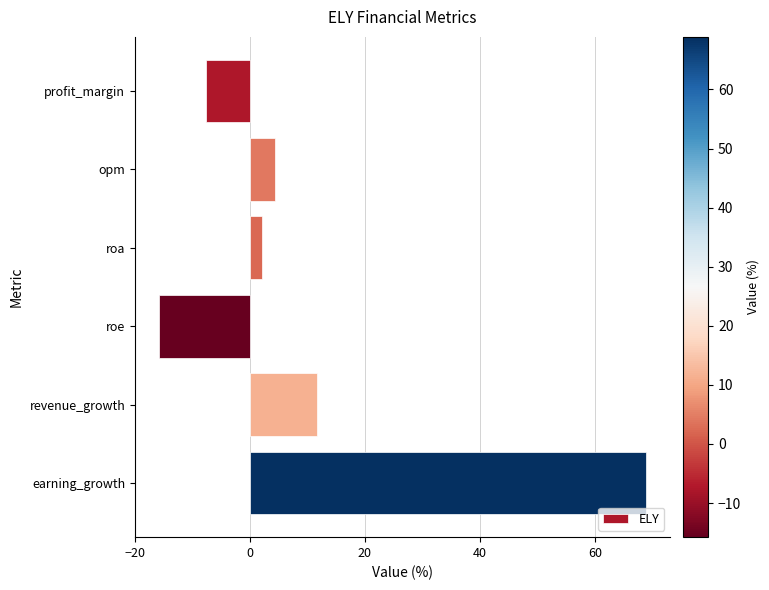

The value at revenue_growth is 11.6. True or false?

True